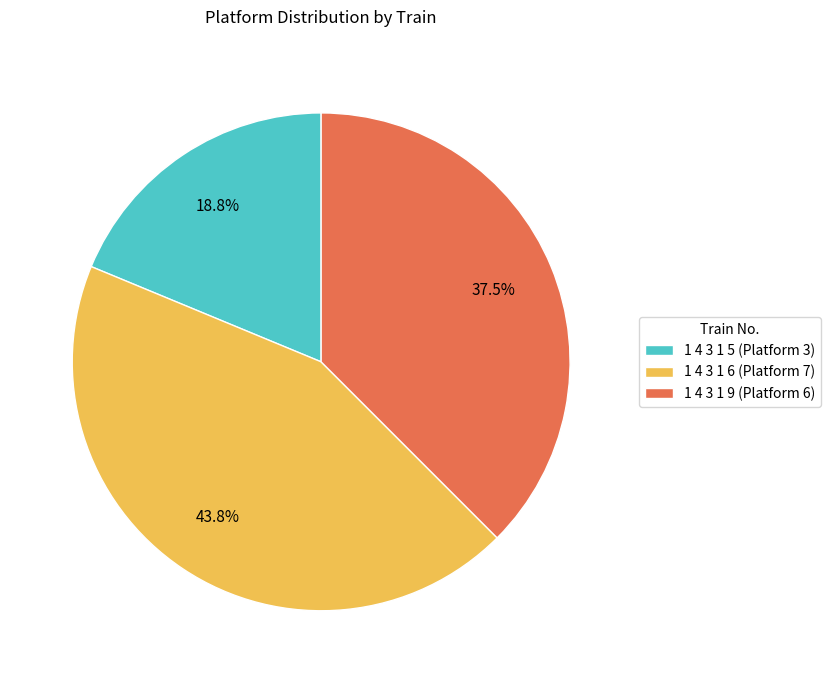

Which category has the biggest portion of the pie?

1 4 3 1 6